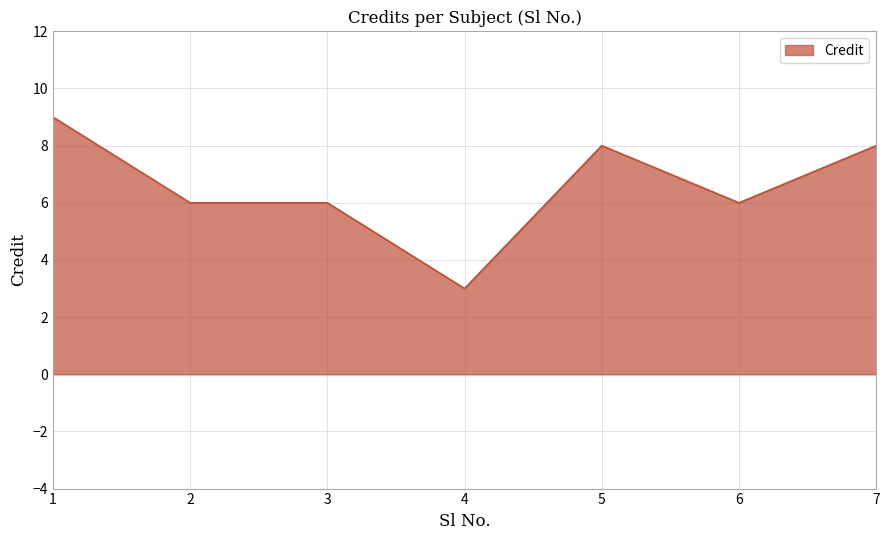

What is the sum of all values?

46